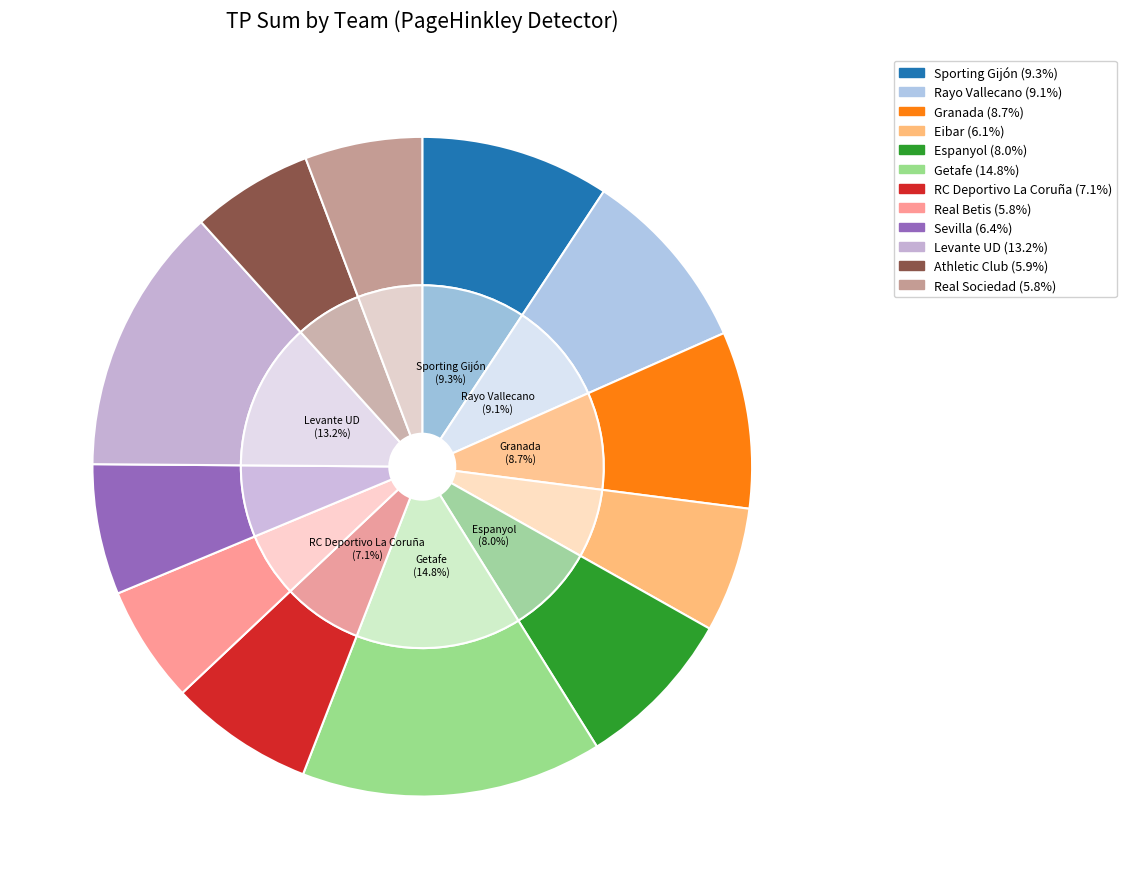

True or false: Sporting Gijón accounts for 1% of the total.

False